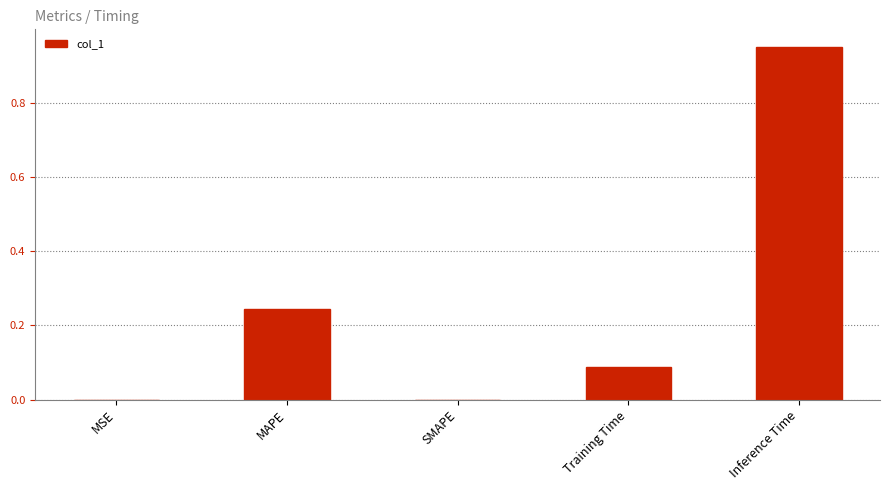

What is the sum of all values?

1.3